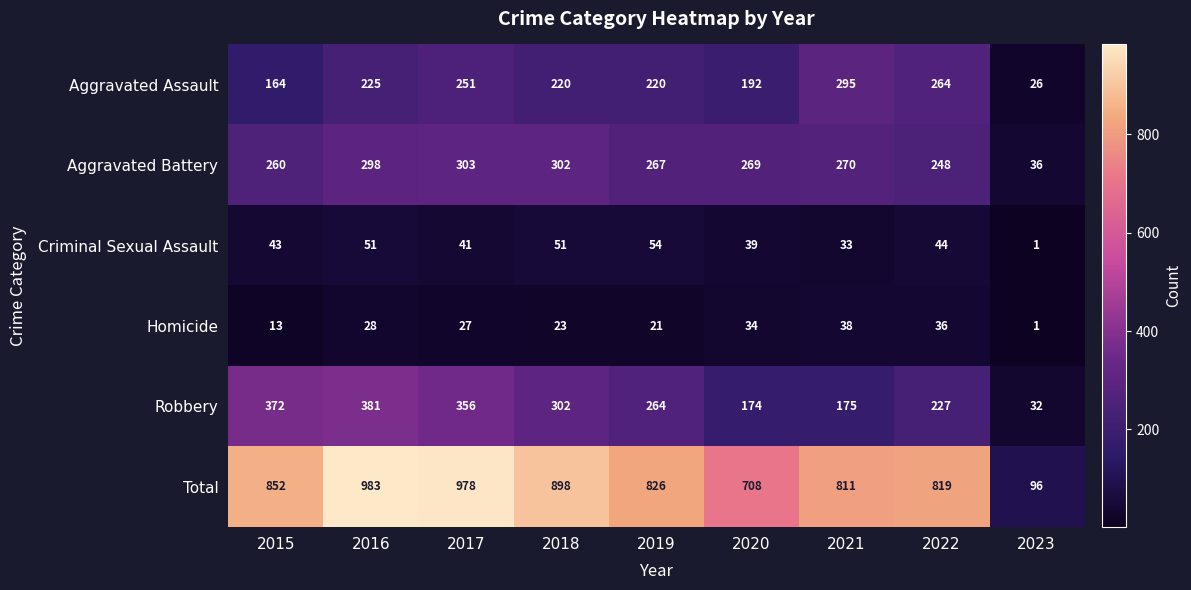

What is the sum of the Criminal Sexual Assault values at 2016 and 2018?

102